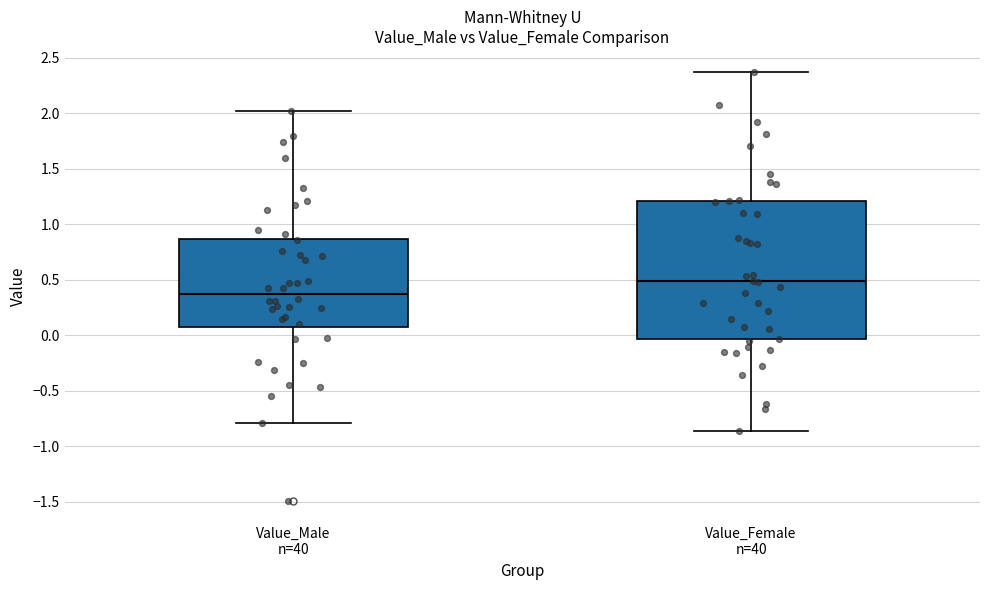

Which box's median line is the highest?

Value_Female n=40